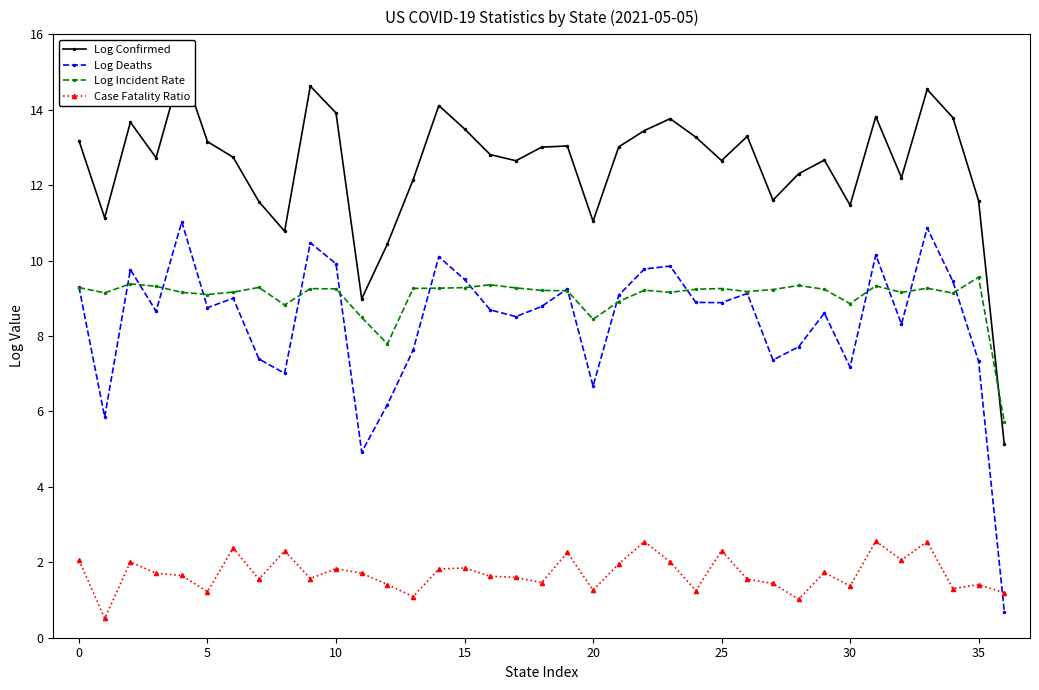

In Case Fatality Ratio, how many points are higher than both neighbors (excluding endpoints)?

12